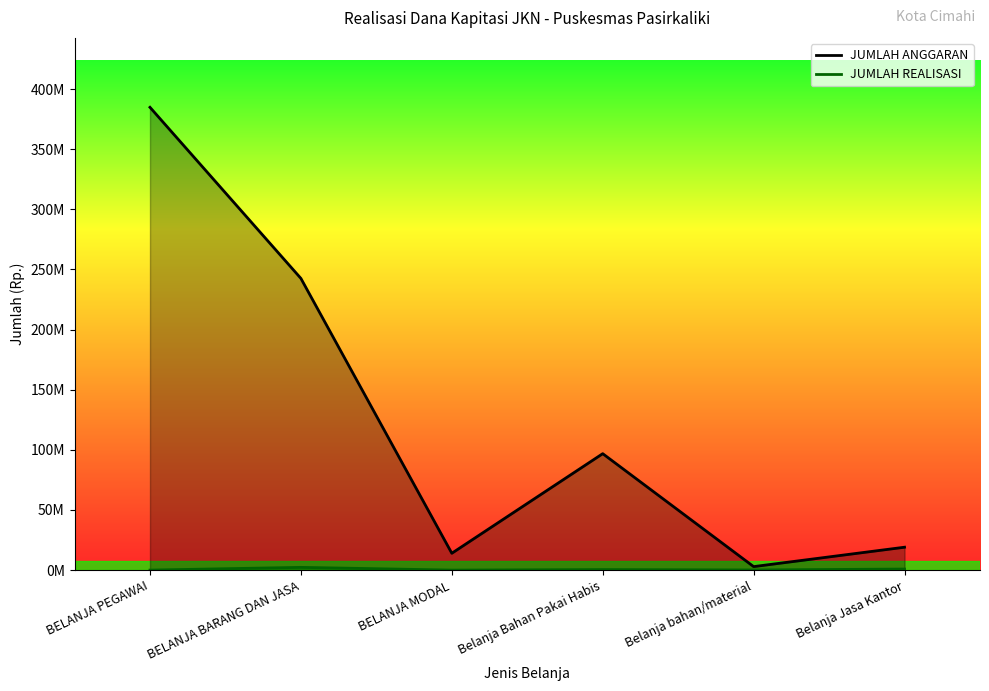

List the series in order of their peak value, lowest first.

JUMLAH REALISASI, JUMLAH ANGGARAN